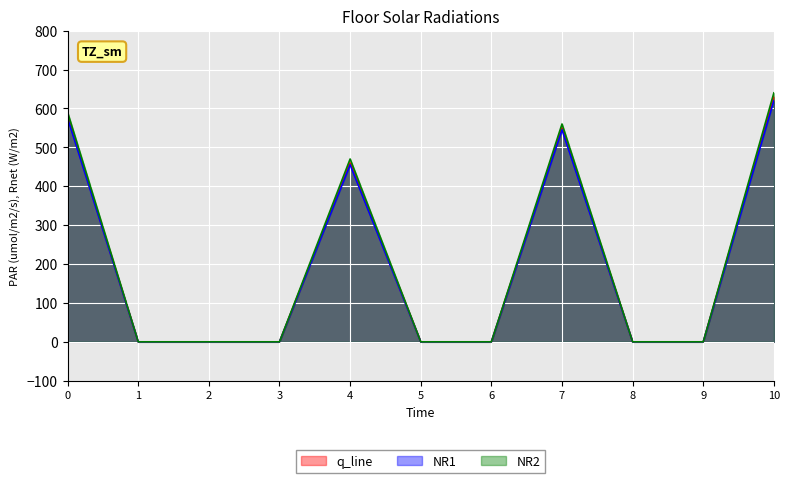

Rank the categories by col_3 value from lowest to highest.

1, 2, 3, 5, 6, 8, 9, 4, 7, 0, 10